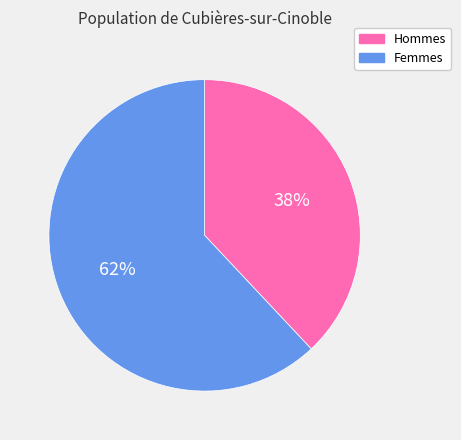

Does any single category account for the majority?

Yes